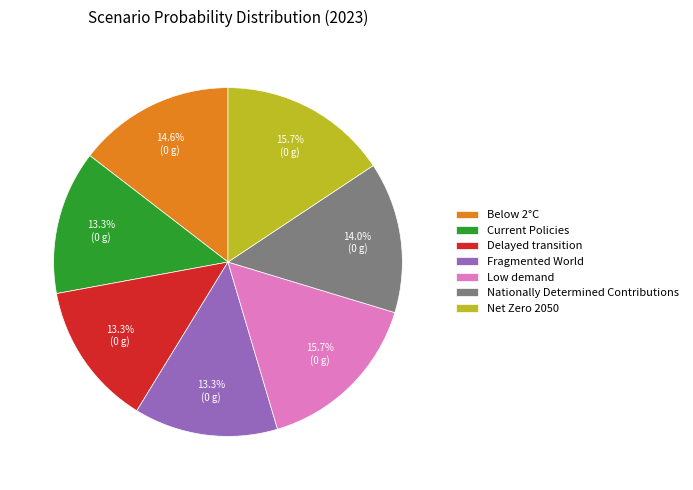

Do Net Zero 2050 and Nationally Determined Contributions together represent more than half of the pie?

No